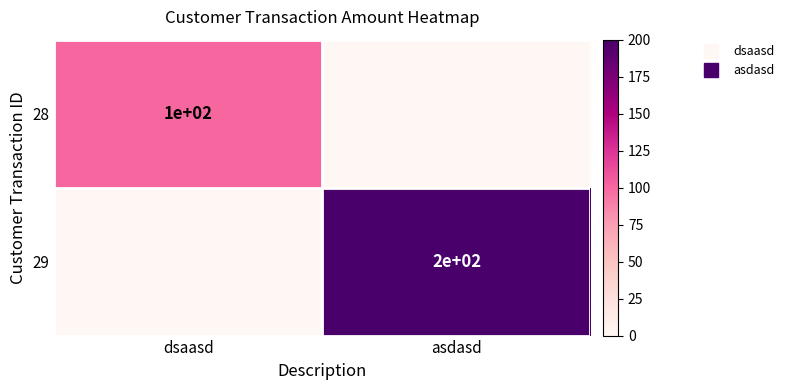

Which category has the lowest value in the 29 series?

dsaasd